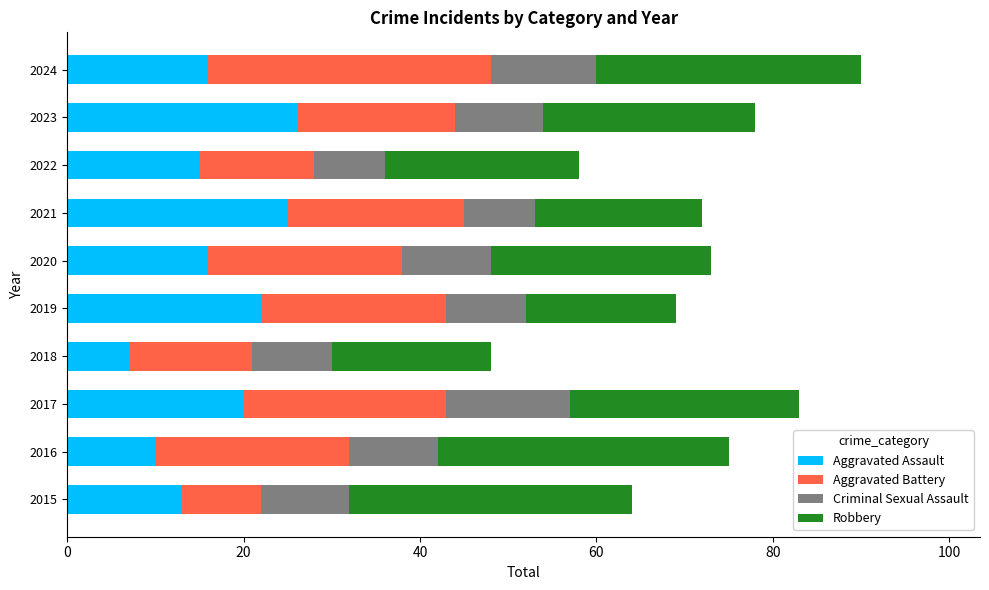

What is the sum of all Aggravated Assault values?

170